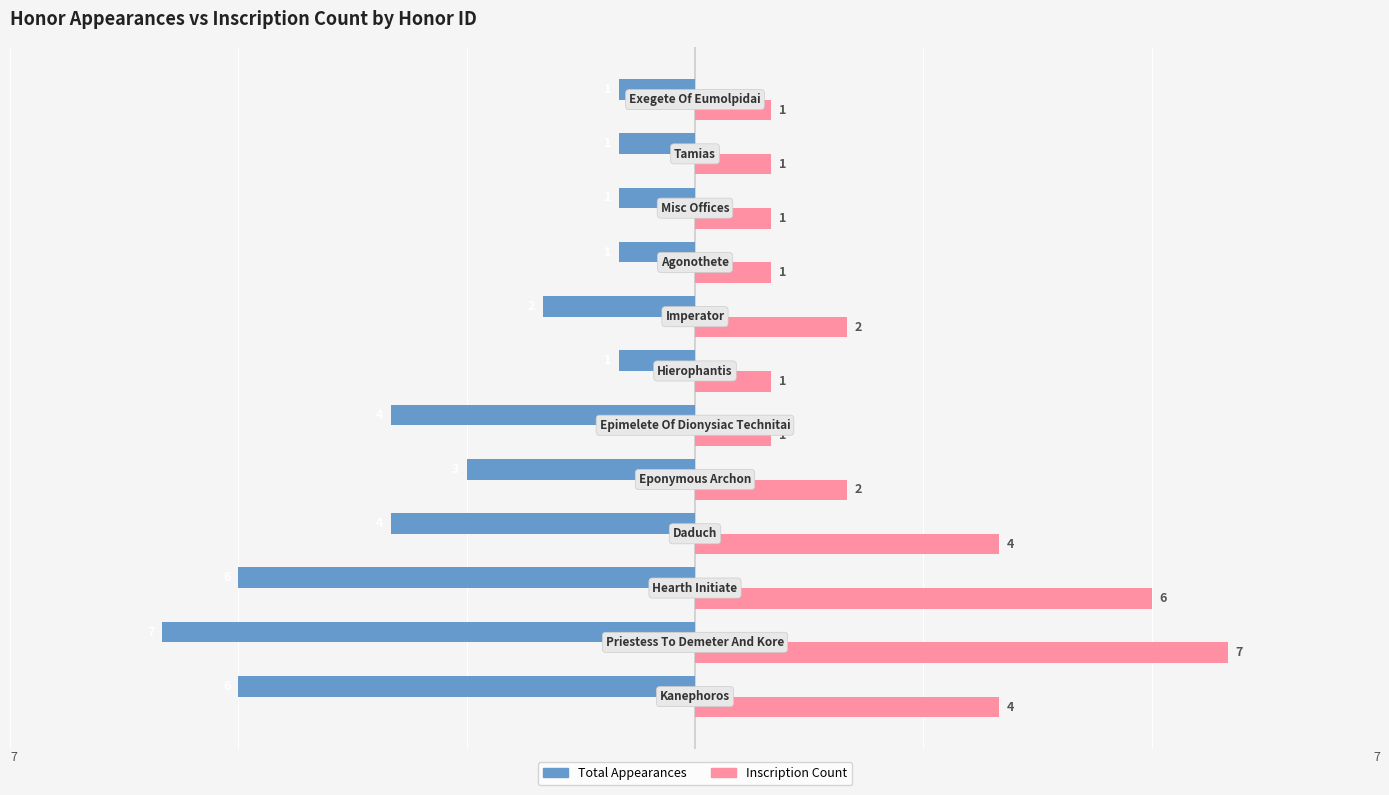

Count the Total Appearances values in the range -4 to -1.

9